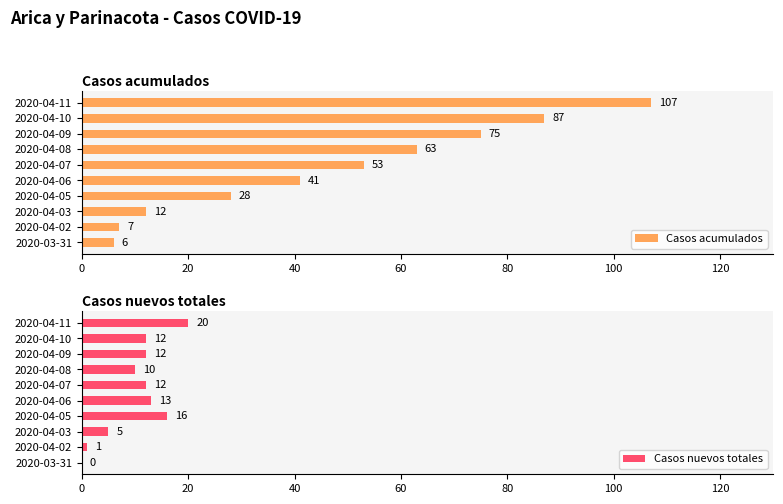

Which series has the largest total across all categories?

Casos acumulados